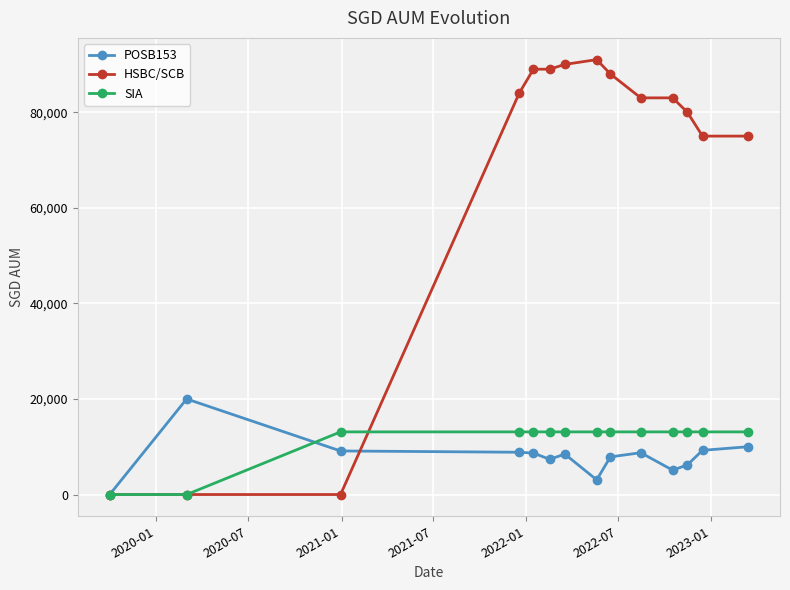

What is the maximum value shown in the chart?

91000.0